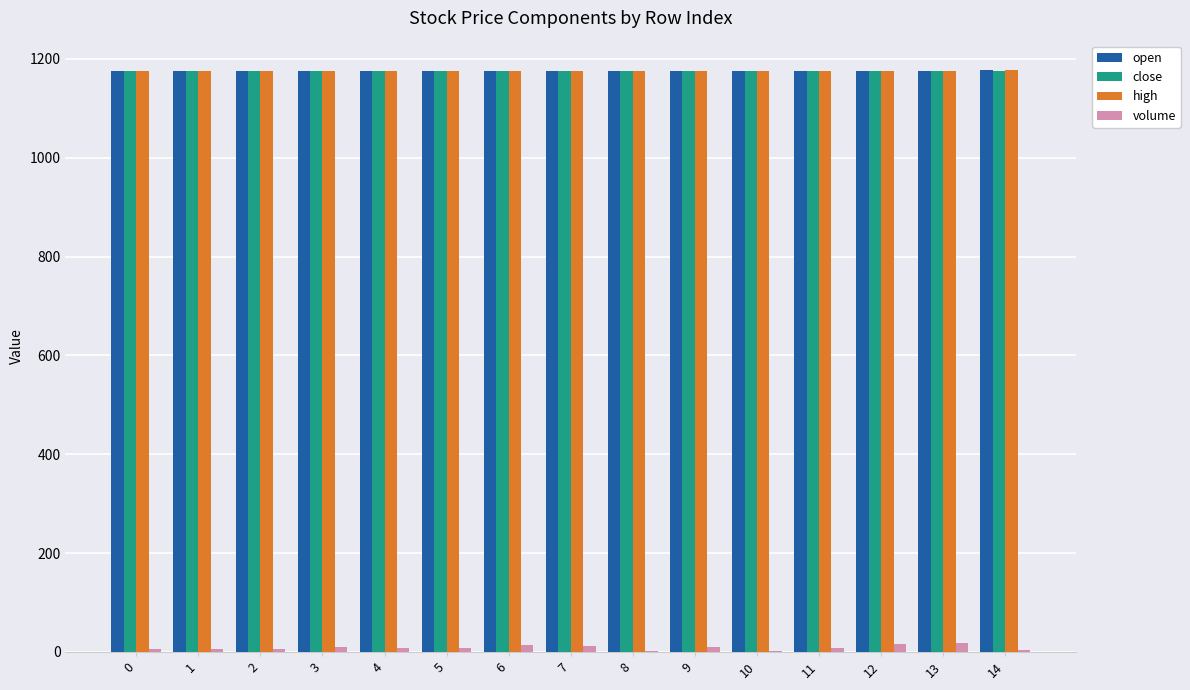

How many groups of bars are there?

15